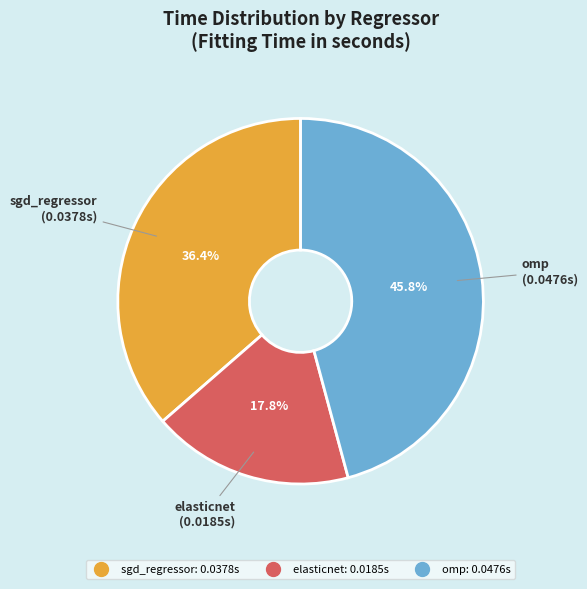

To the nearest percent, what is the average slice percentage?

33%